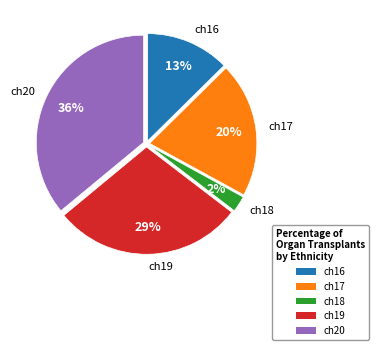

Do ch18 and ch17 together represent more than half of the pie?

No